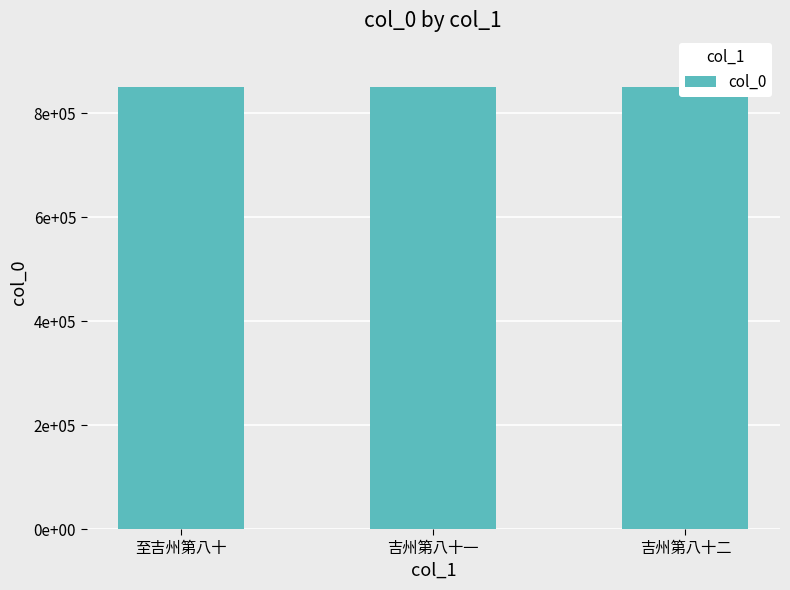

What is the greatest value displayed?

851511